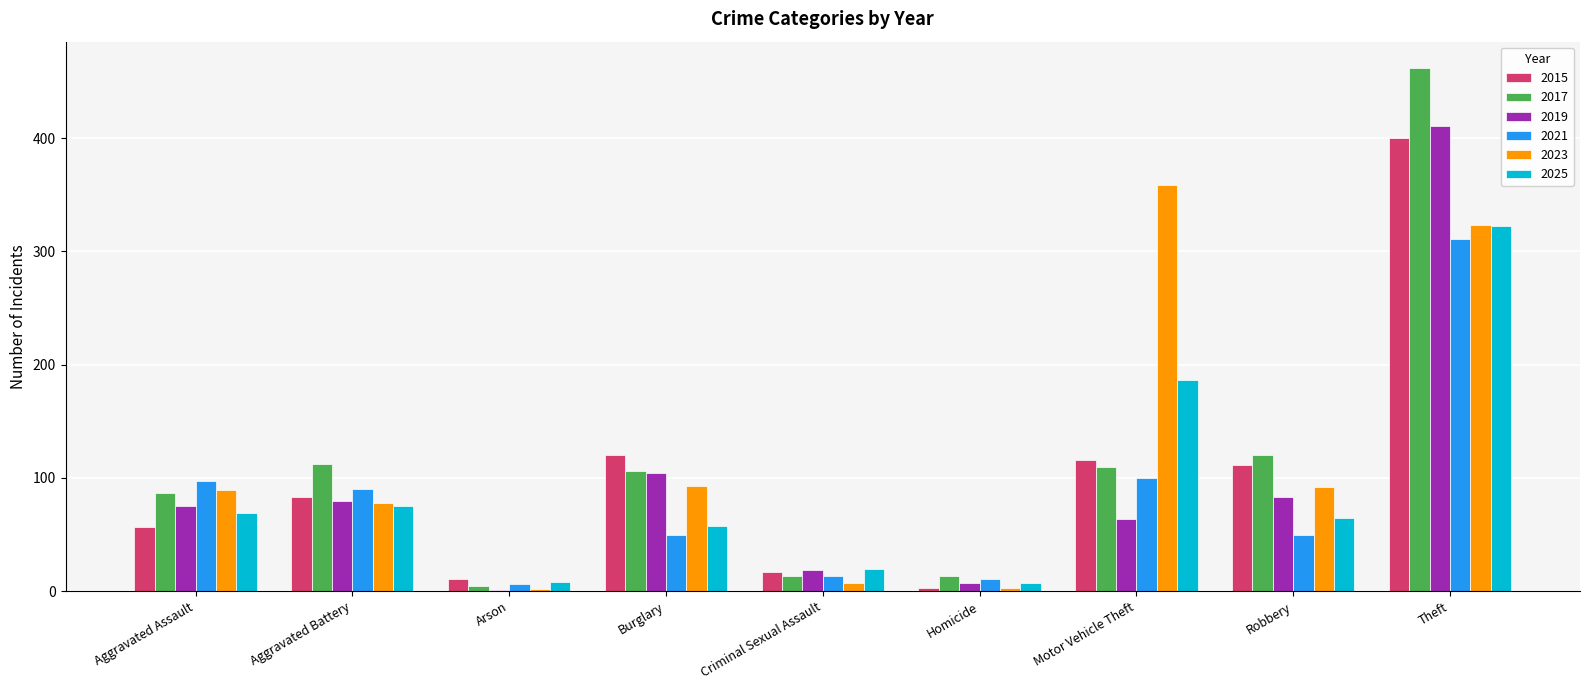

Which series has the widest spread of values?

2017